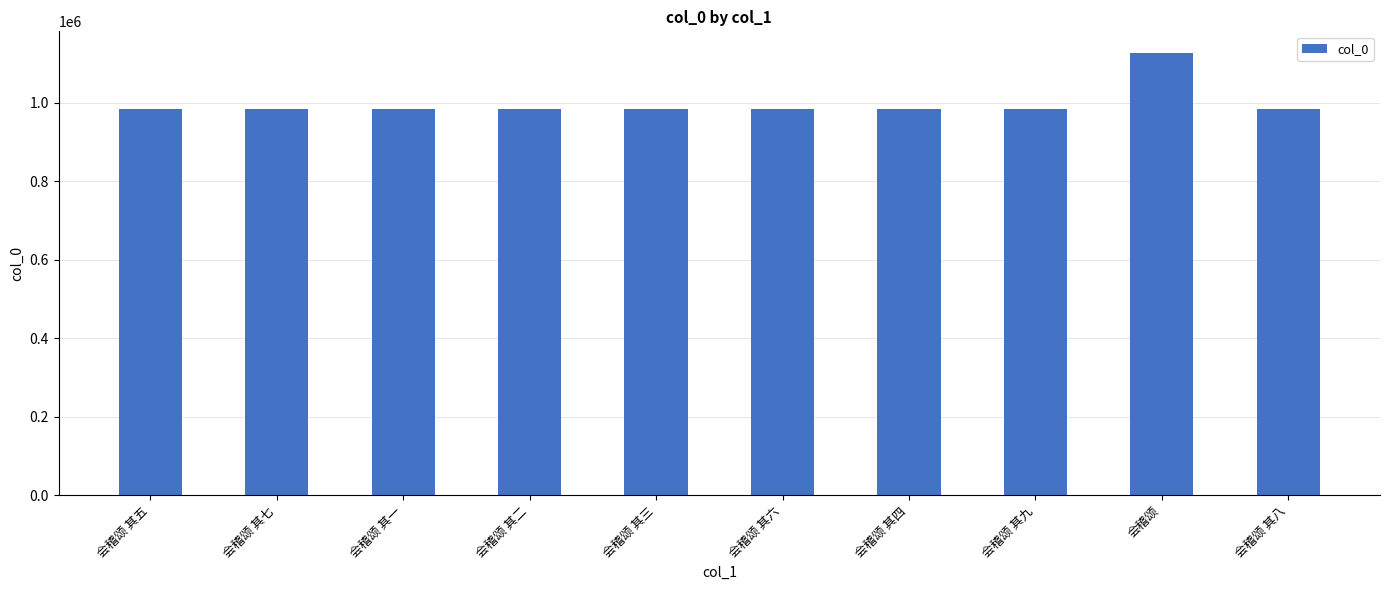

What is the sum of all values?

9984381